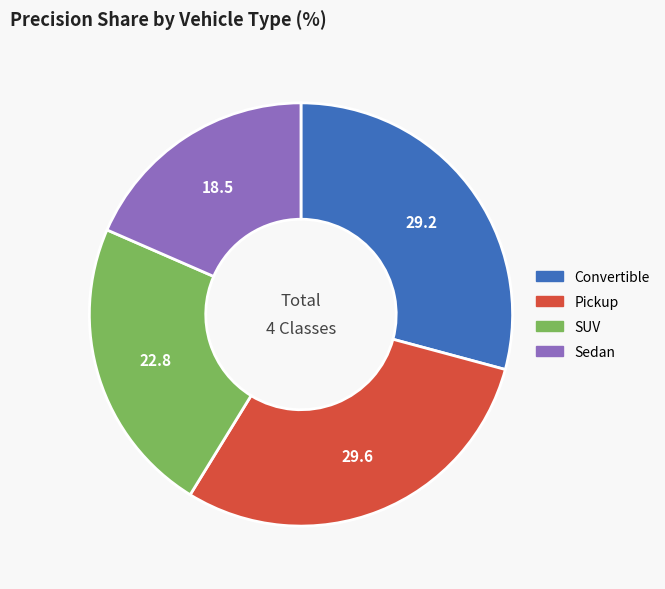

Between Convertible and SUV, which is larger?

Convertible